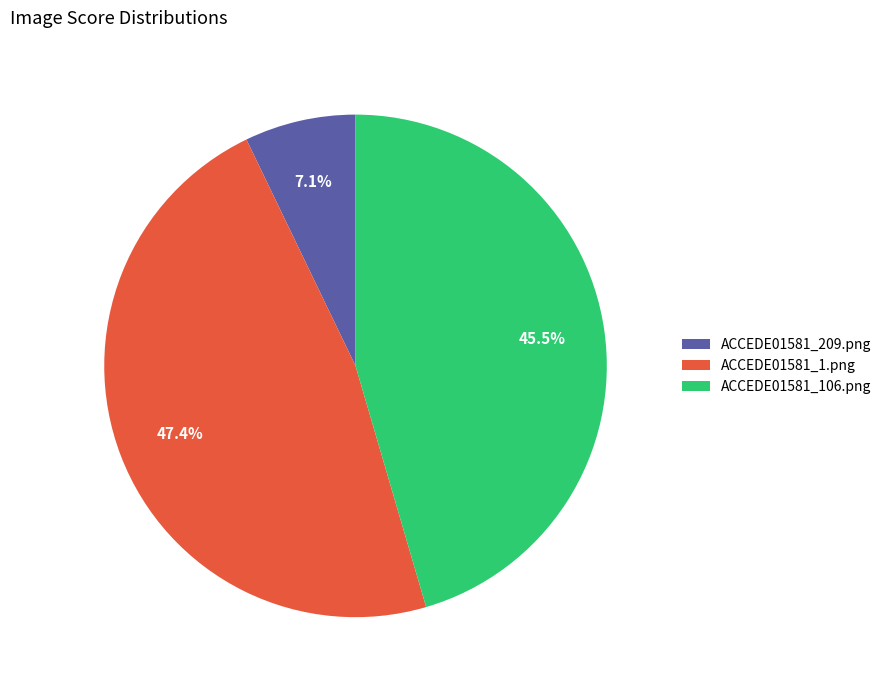

Count the number of slices in the pie.

3